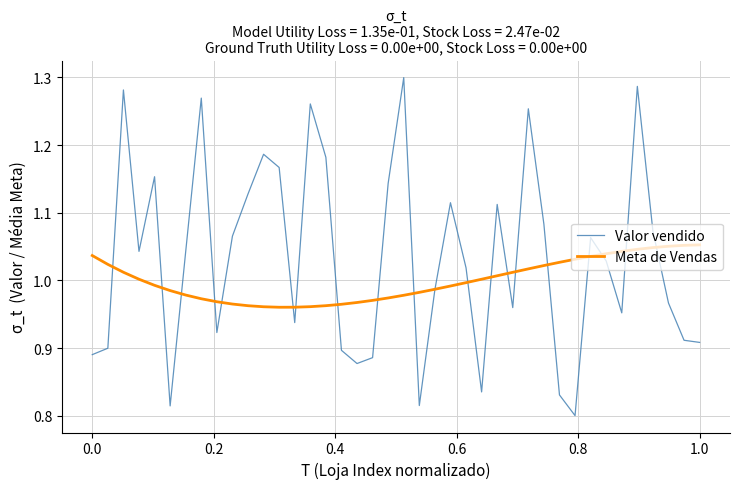

Which series has the widest spread of values?

Valor vendido